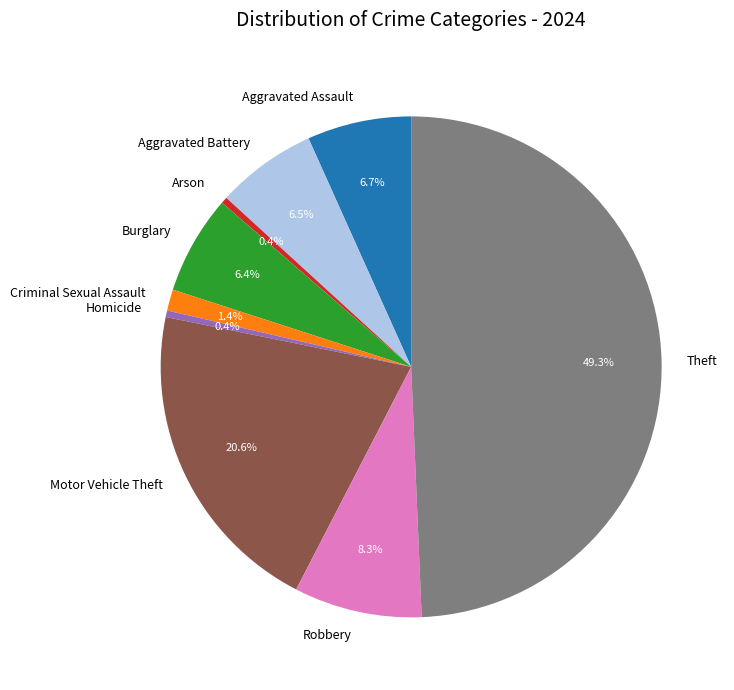

What is the largest slice in the pie chart?

Theft